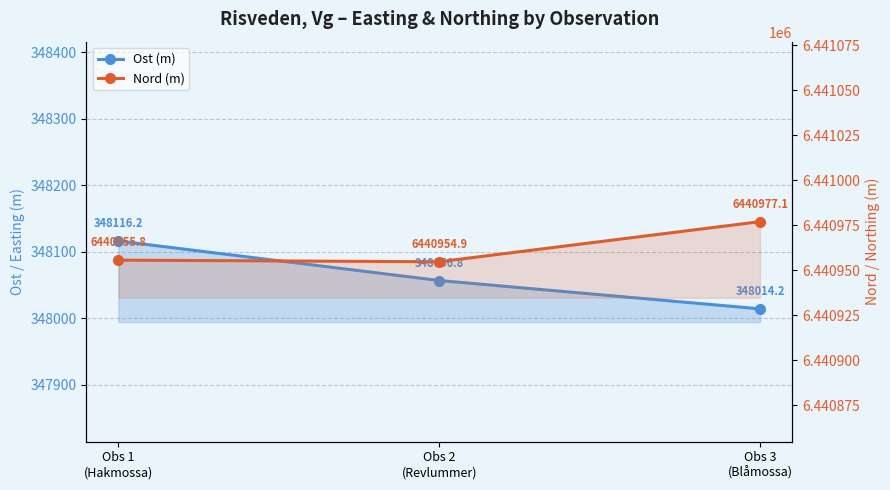

Reading left to right, what are all the values shown in this chart?

Ost (m): Obs 1
(Hakmossa)=348116.2	Obs 2
(Revlummer)=348056.8	Obs 3
(Blåmossa)=348014.2
Nord (m): Obs 1
(Hakmossa)=6440955.8	Obs 2
(Revlummer)=6440954.9	Obs 3
(Blåmossa)=6440977.1